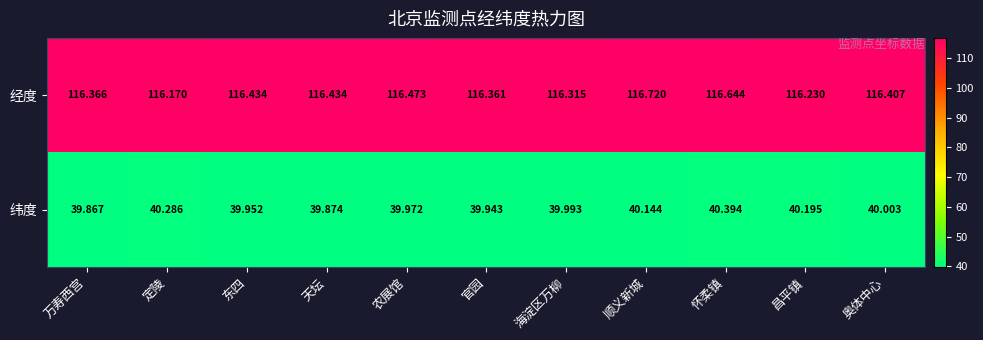

Which category has the highest value in the 经度 series?

顺义新城